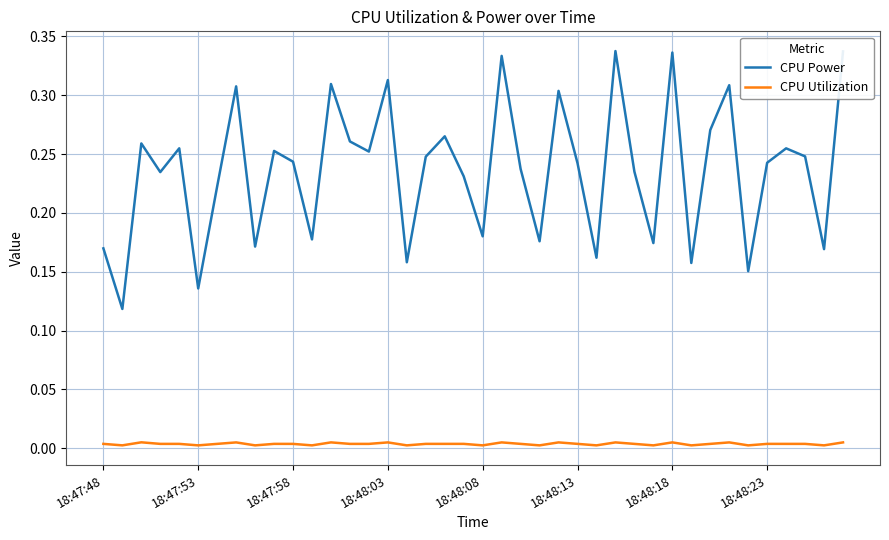

Which series has the largest total across all categories?

CPU Power